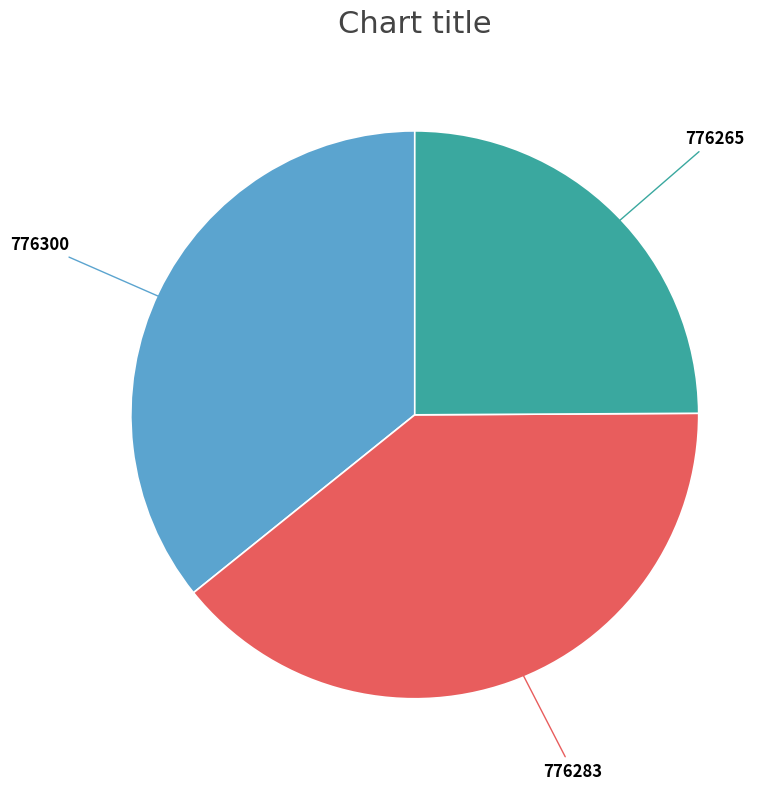

Is there a majority slice in this chart?

No